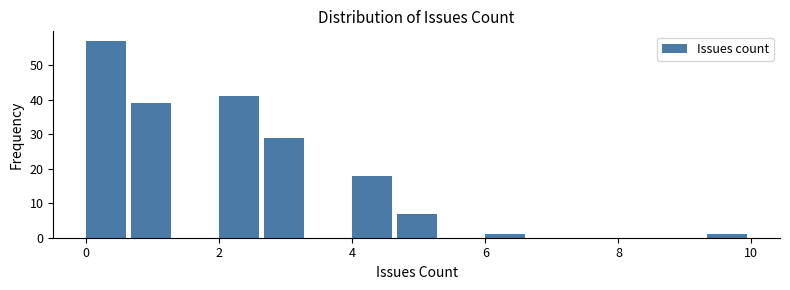

Around what value on the x-axis is the tallest bar? Give the approximate position of its centre, as read against the axis.

0.4